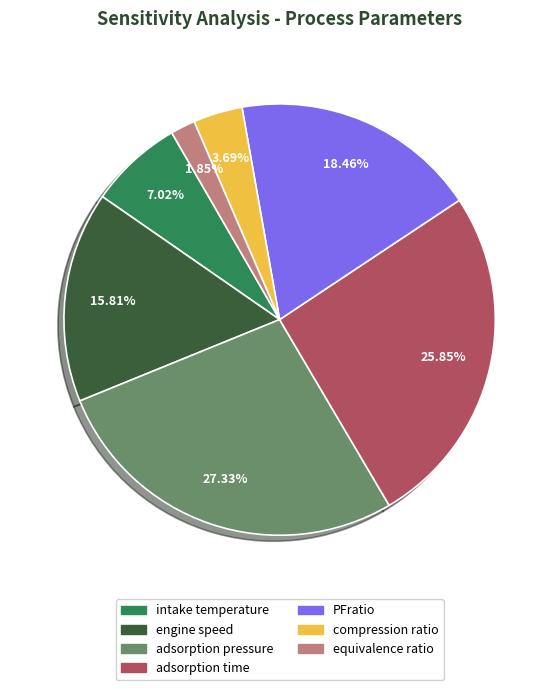

Count the number of slices in the pie.

7